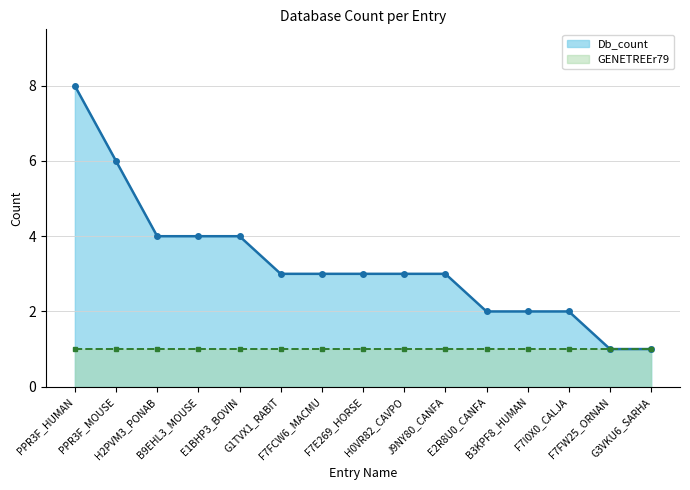

Approximately how many times larger is the value at H2PVM3_PONAB compared to F7FW25_ORNAN?

4.0